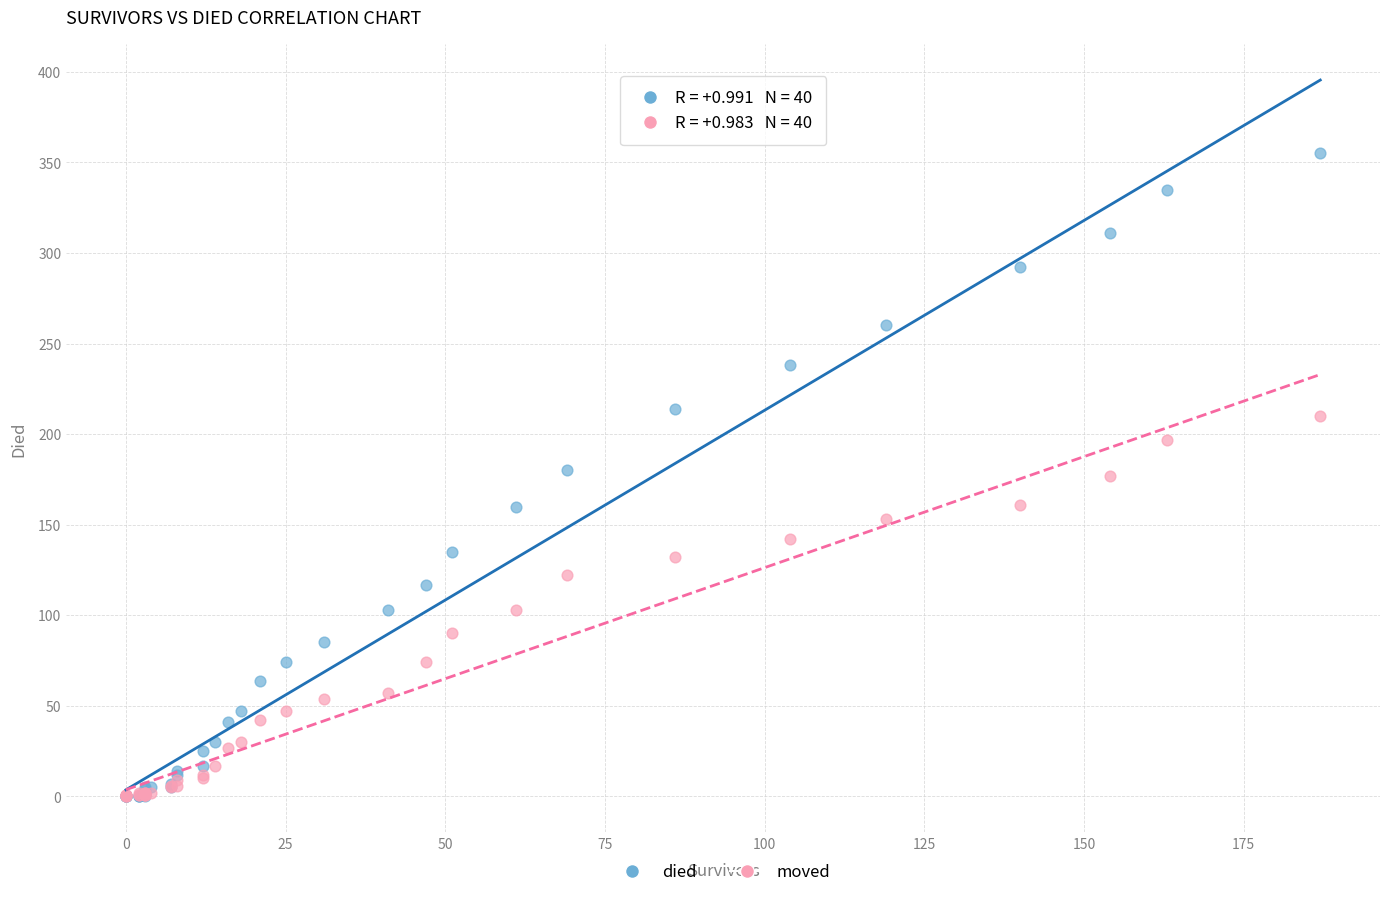

What are all the series names shown in the legend?

died, moved